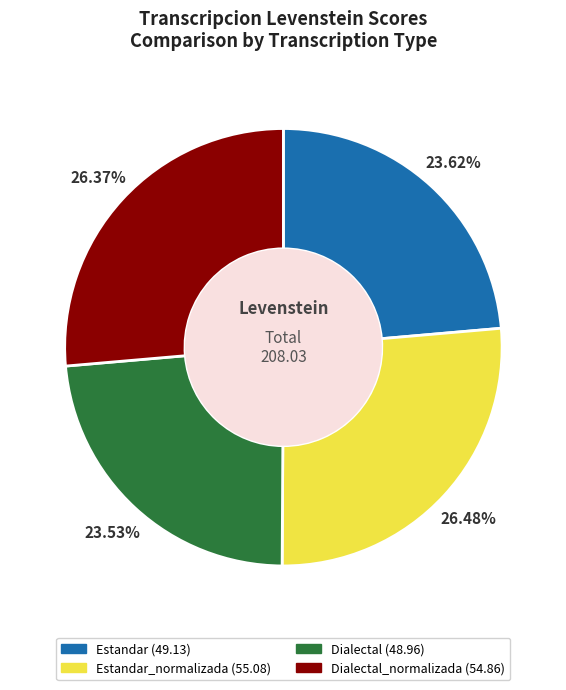

Is there any slice that represents more than half of the pie?

No